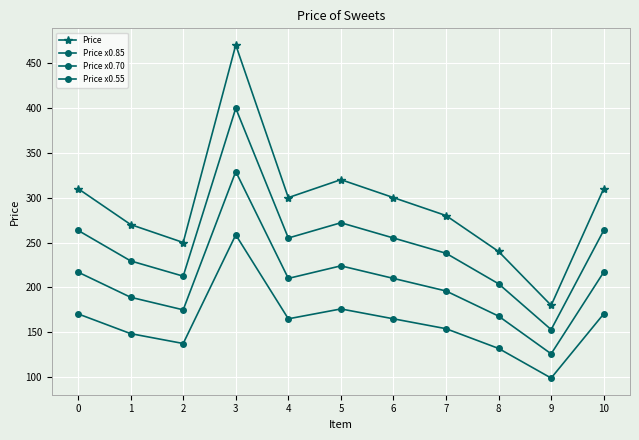

How many lines are shown in the chart?

4